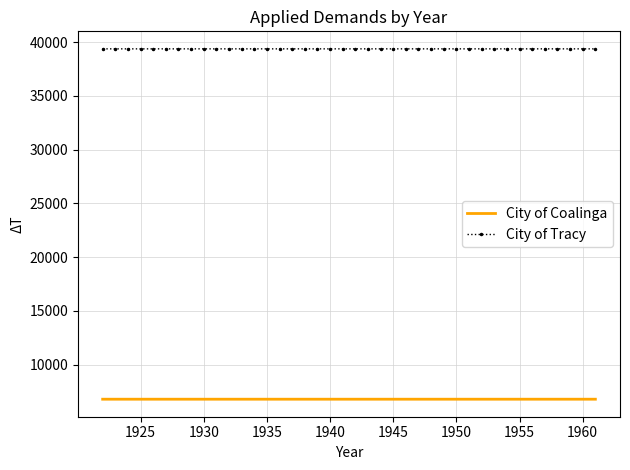

True or false: City of Tracy and City of Coalinga intersect in this chart.

False